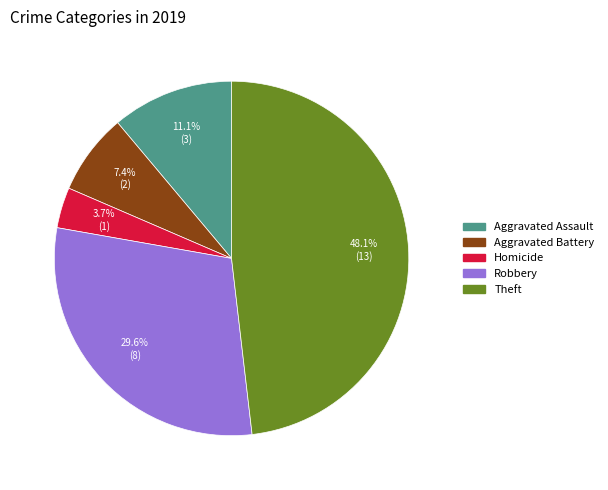

How many segments does this pie chart have?

5